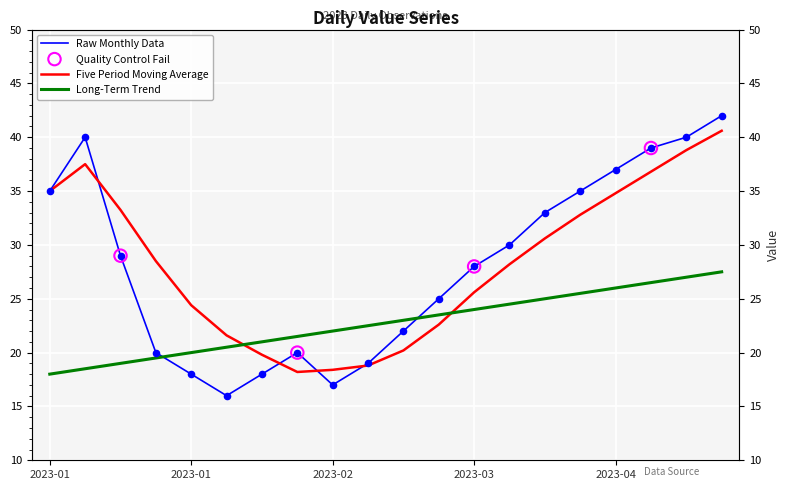

Which has a higher value, 2023-04-23 or 2023-04-30?

2023-04-30